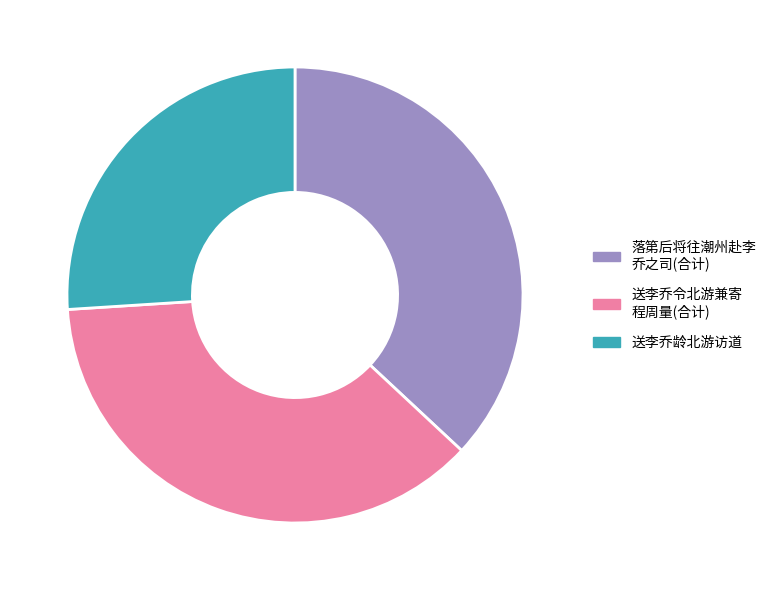

The 送李乔龄北游访道 slice represents 26% of the pie. True or false?

True